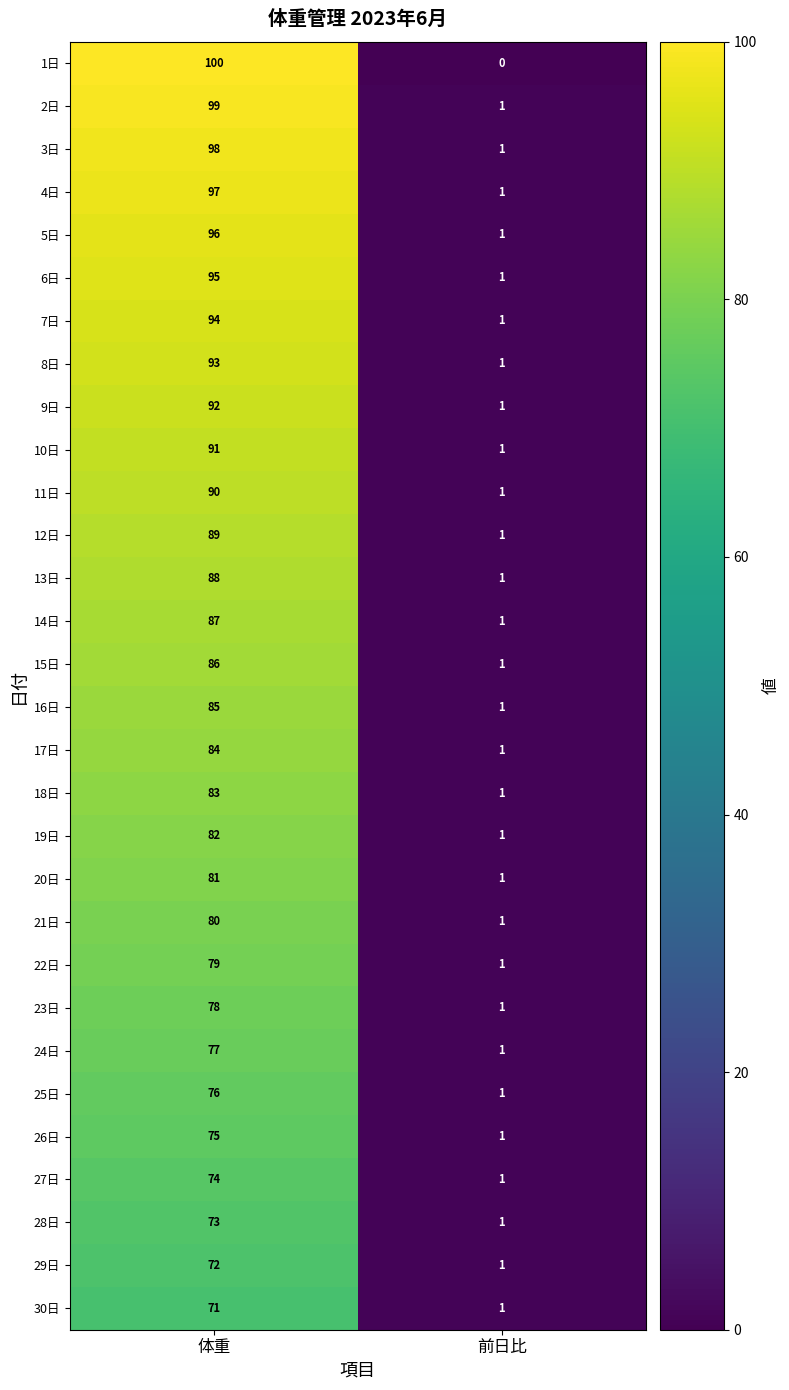

What is the greatest value displayed?

100